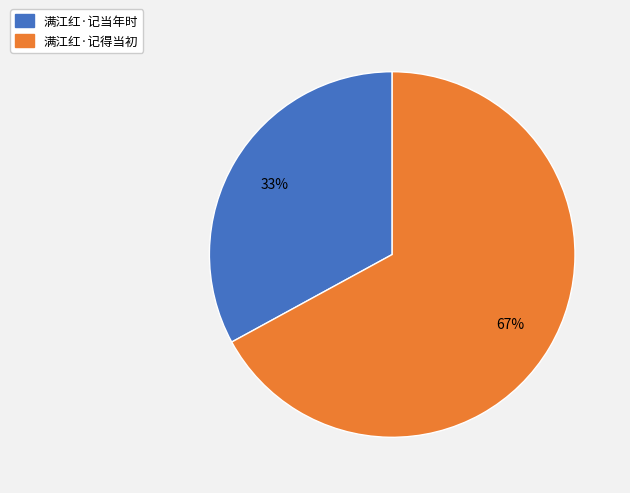

Which category accounts for the majority?

满江红·记得当初